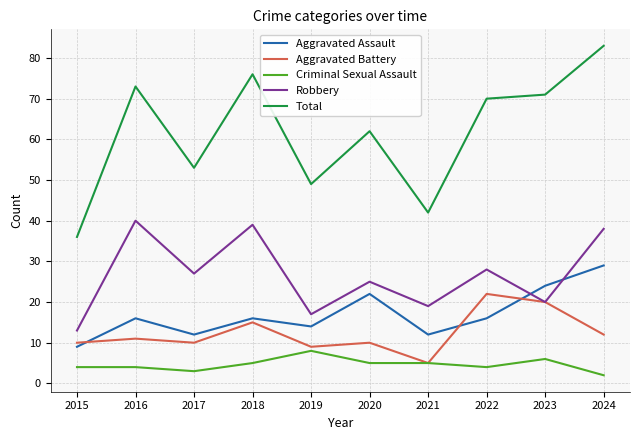

What is the difference between the maximum and second lowest values in the Aggravated Assault series?

17